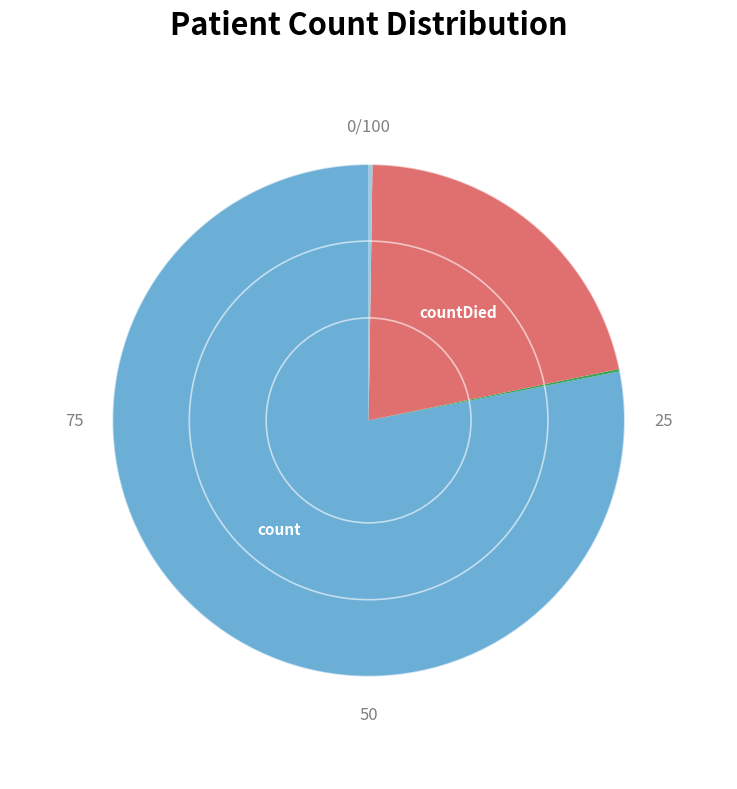

Is there any slice that represents more than half of the pie?

Yes